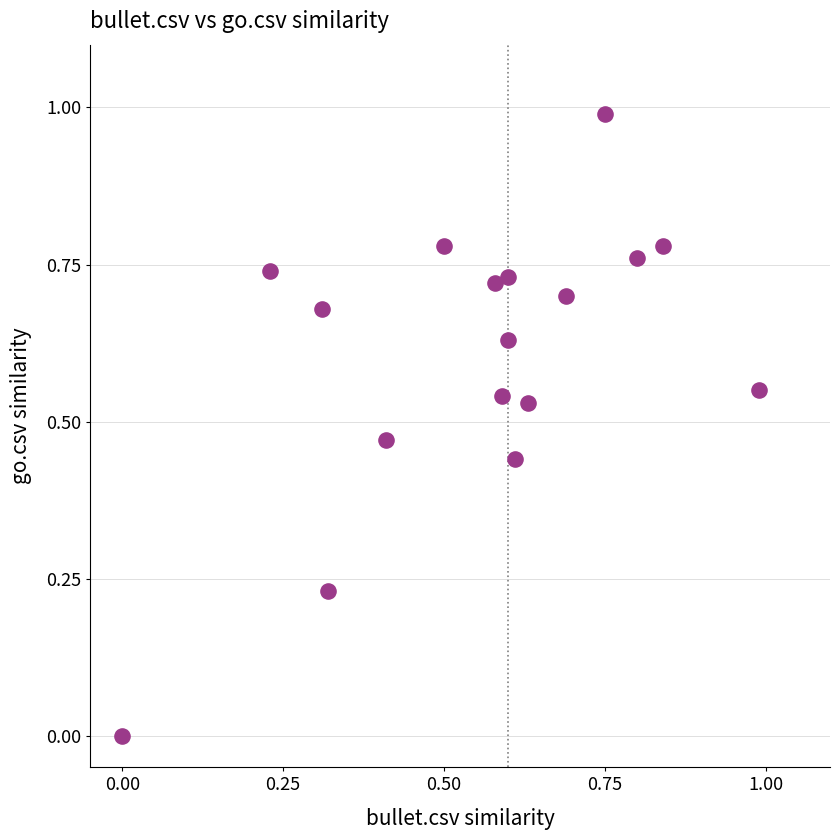

What is the range of X values (max minus min)?

1.0